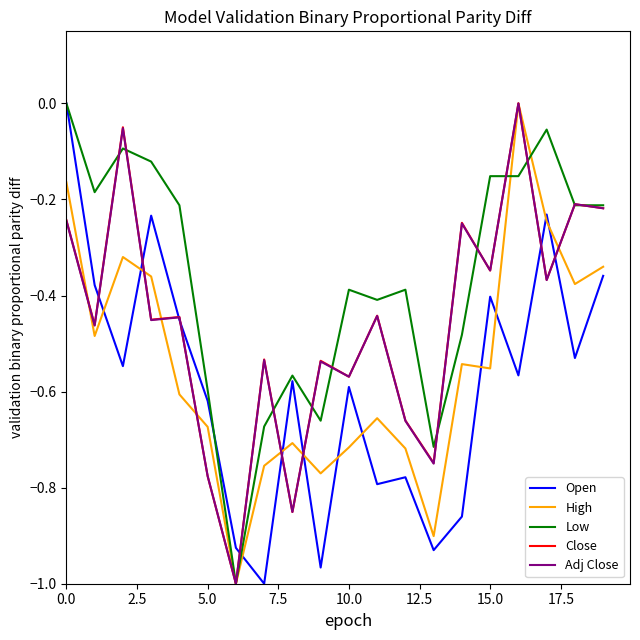

Which series has the largest total across all categories?

Low